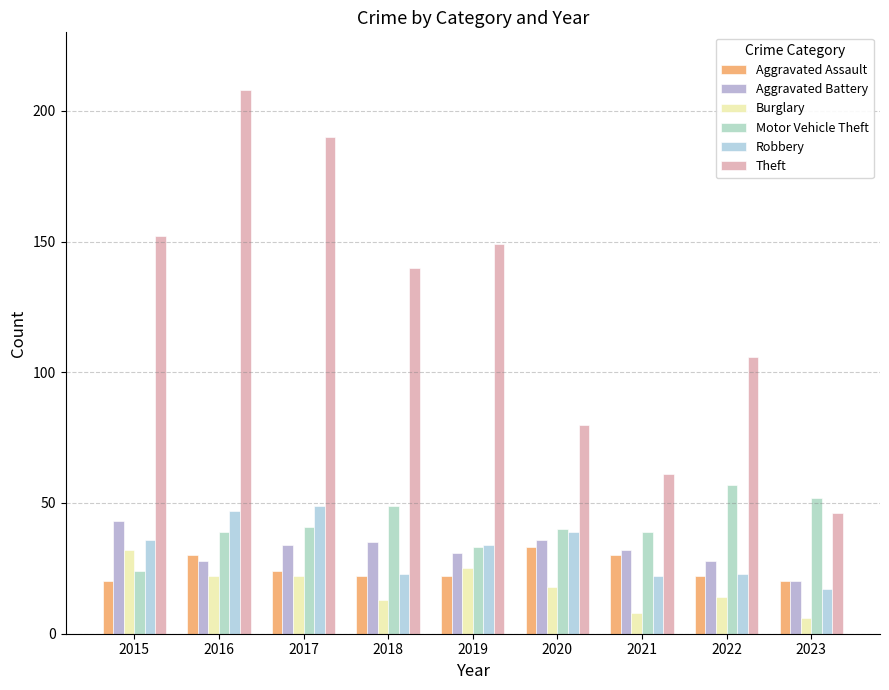

Reading left to right, extract all data points from this chart.

Aggravated Assault: 20	30	24	22	22	33	30	22	20
Aggravated Battery: 43	28	34	35	31	36	32	28	20
Burglary: 32	22	22	13	25	18	8	14	6
Motor Vehicle Theft: 24	39	41	49	33	40	39	57	52
Robbery: 36	47	49	23	34	39	22	23	17
Theft: 152	208	190	140	149	80	61	106	46